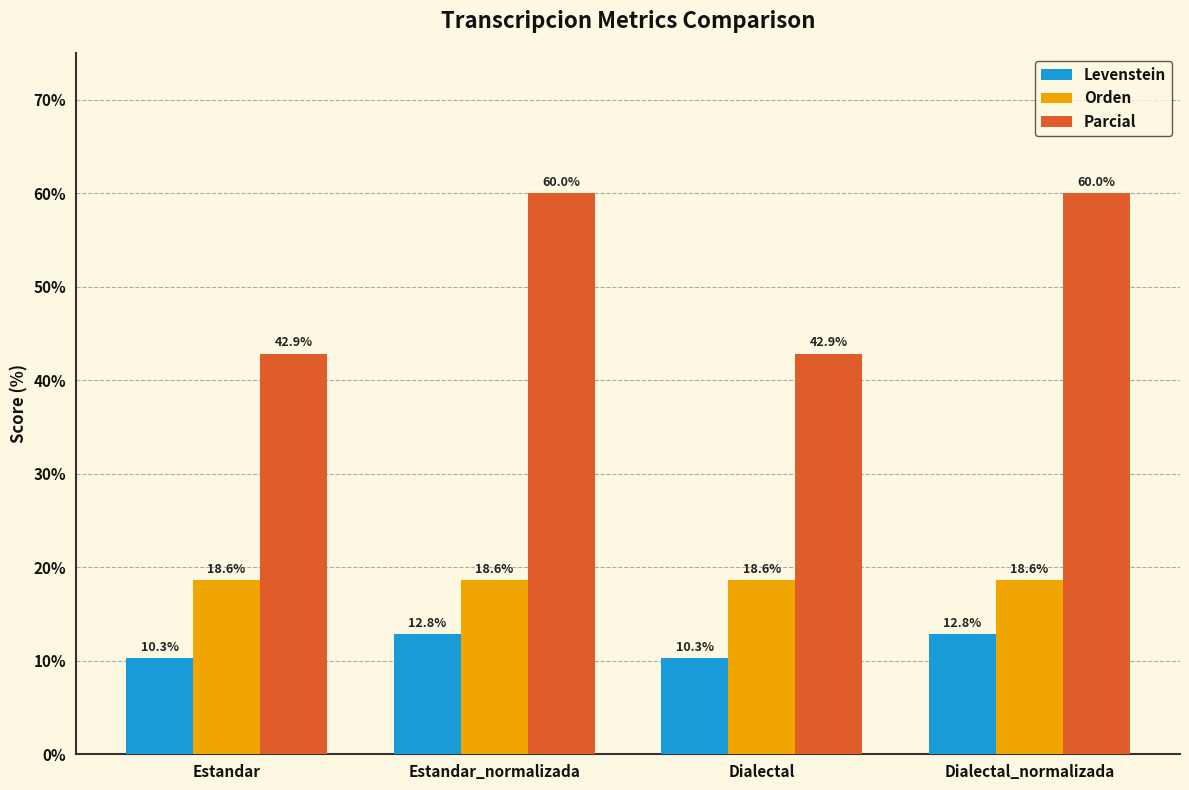

At Estandar, list the series in order from largest to smallest.

Parcial, Orden, Levenstein